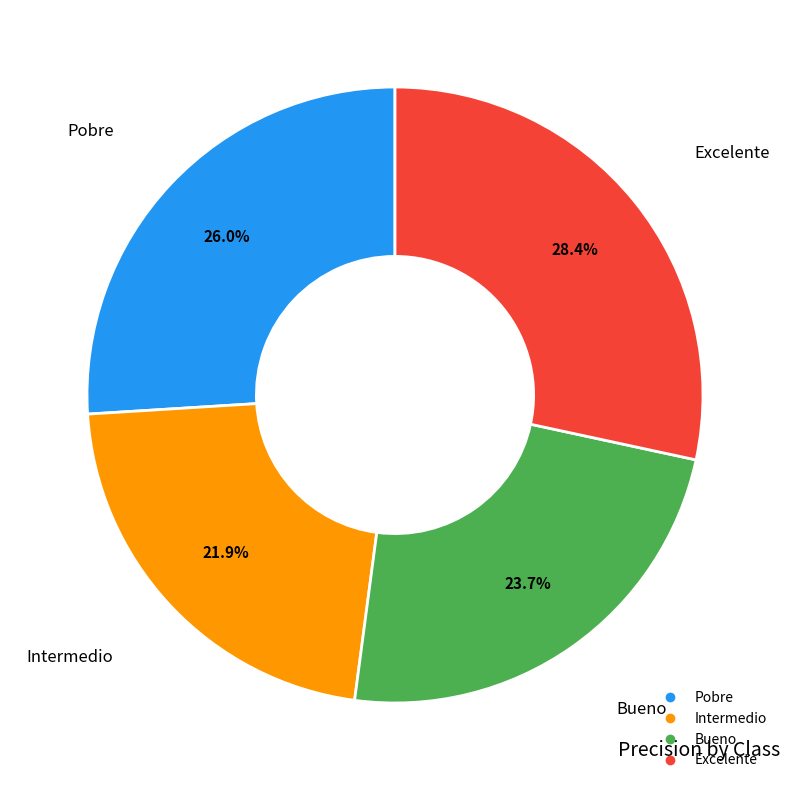

Does any single category account for the majority?

No